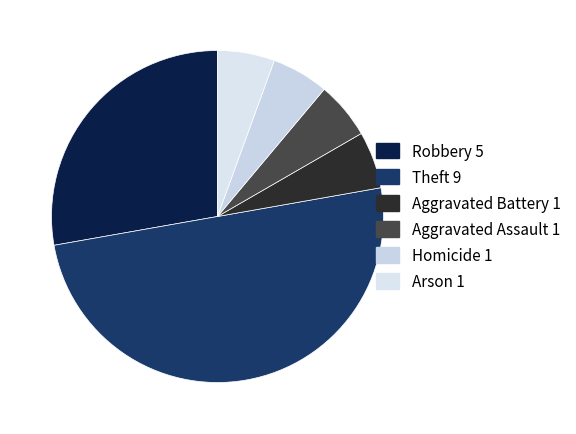

Combined, what portion of the pie is Aggravated Battery and Arson?

11.1%